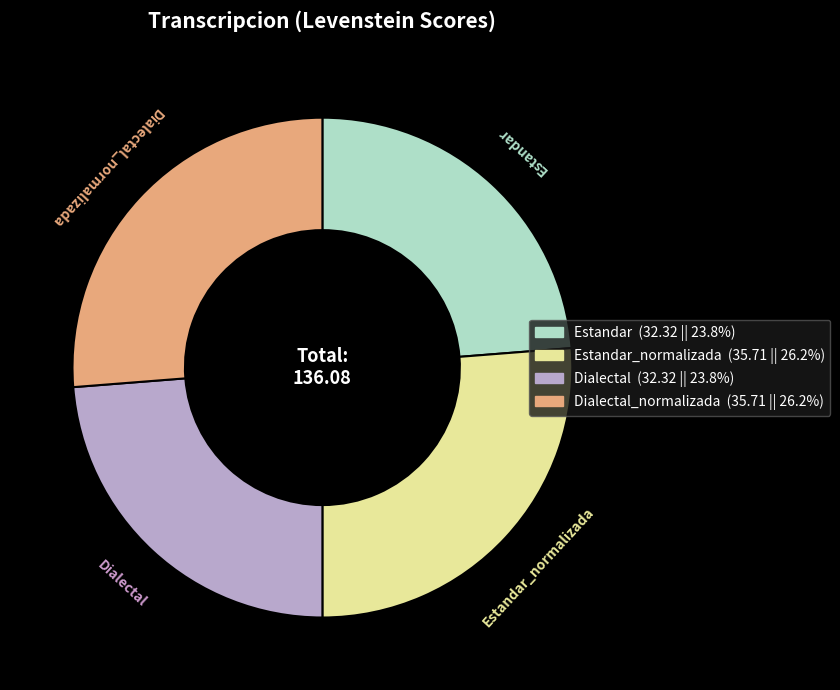

Does any single category account for the majority?

No